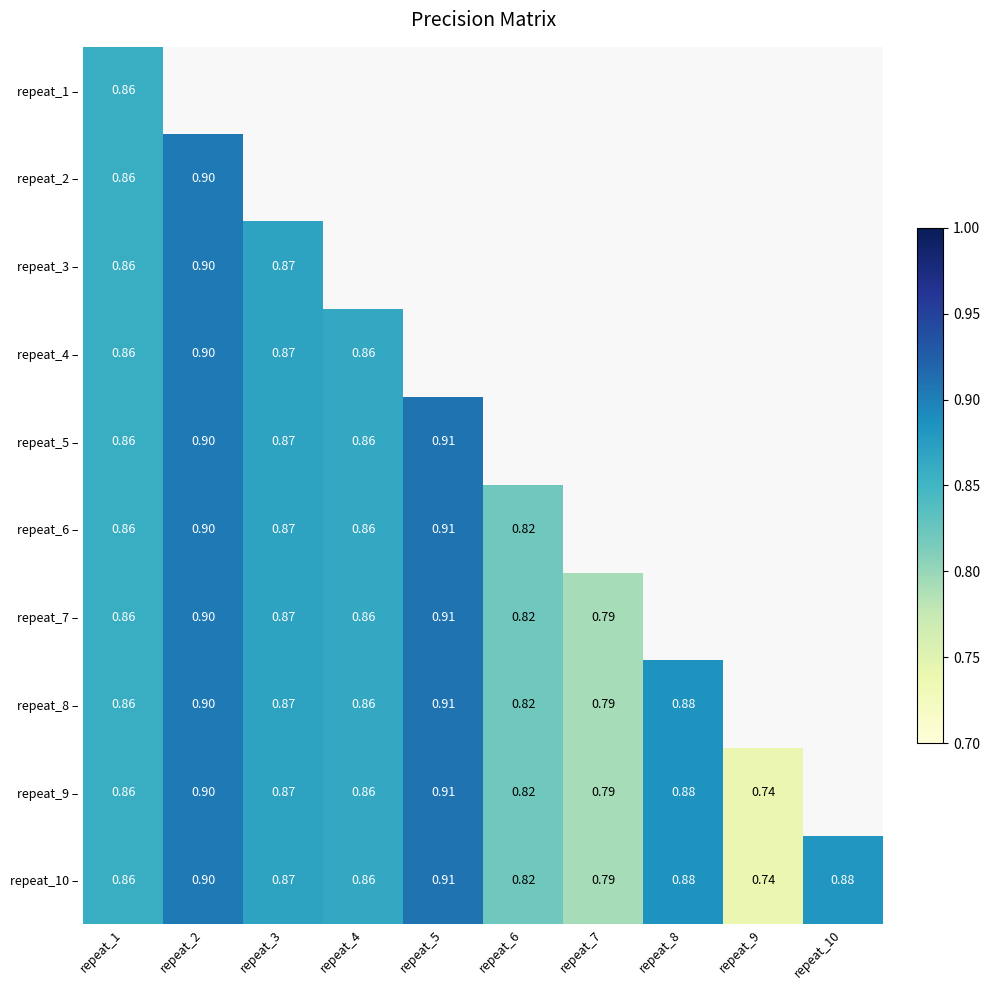

Which label corresponds to the largest value in the chart?

repeat_5